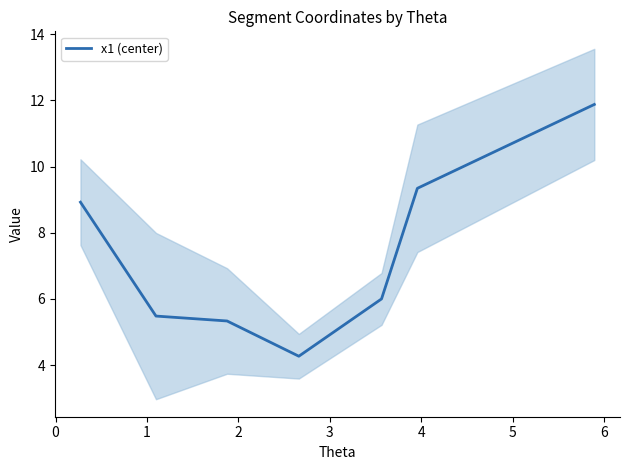

Does the chart display data point markers on the line(s)?

No